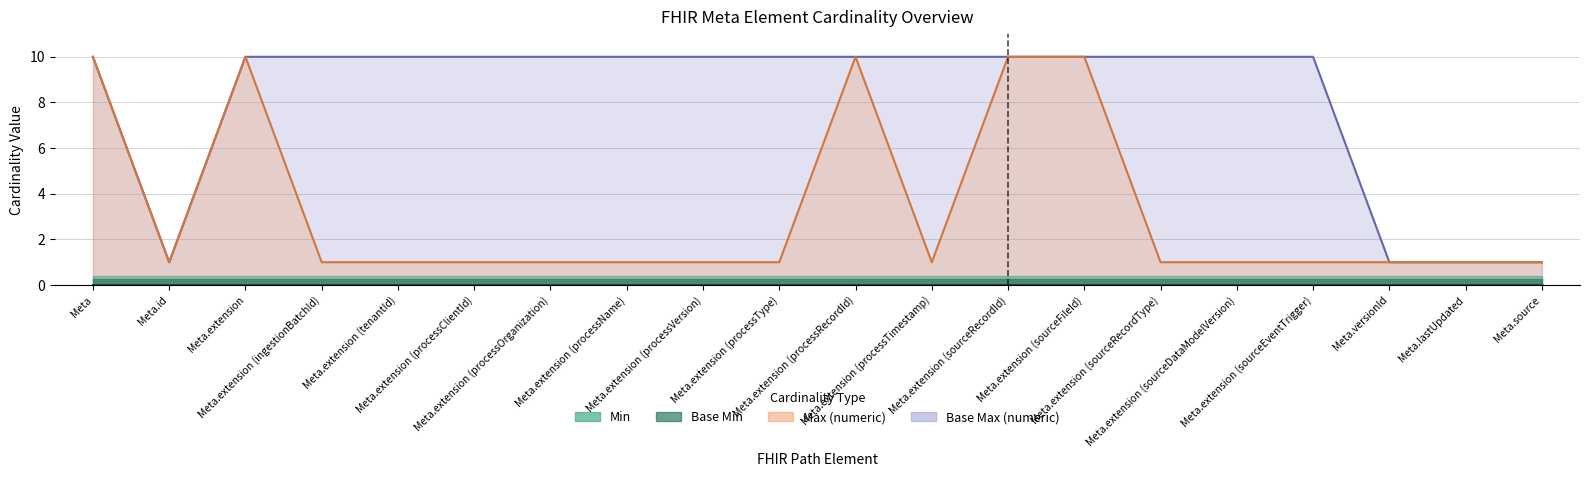

What is the approximate value of Base Max (numeric) at Meta.lastUpdated?

1